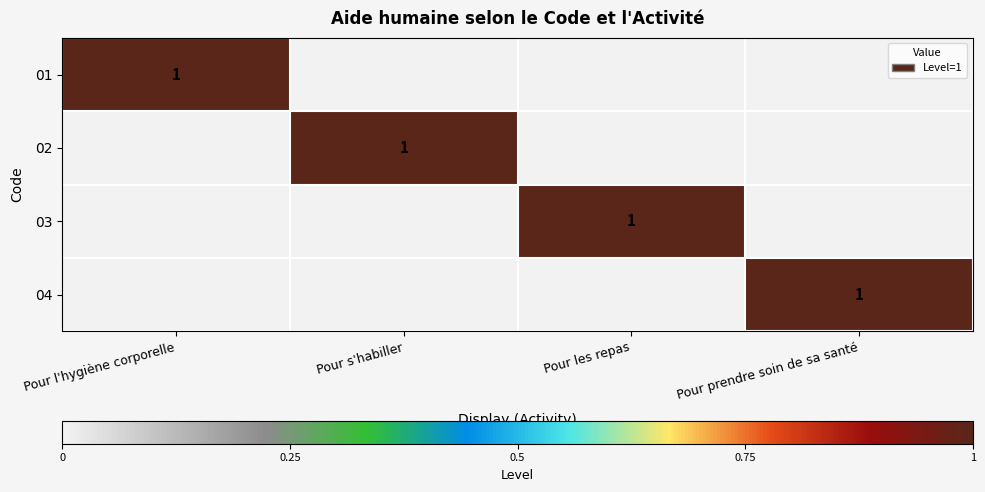

Count the number of categories in the chart.

4